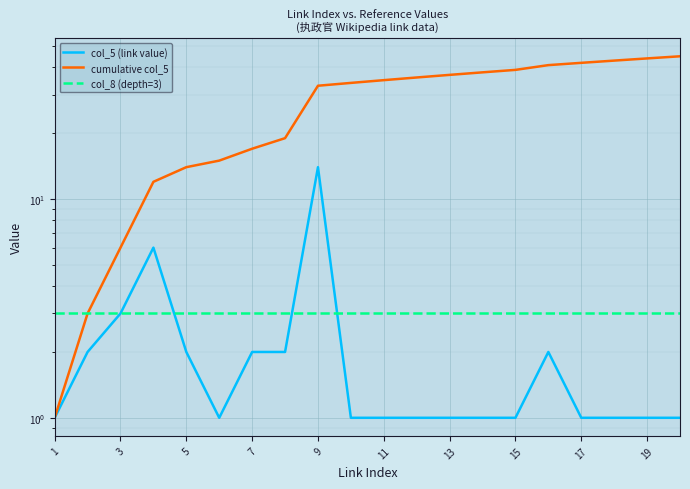

Which series has the widest spread of values?

cumulative col_5